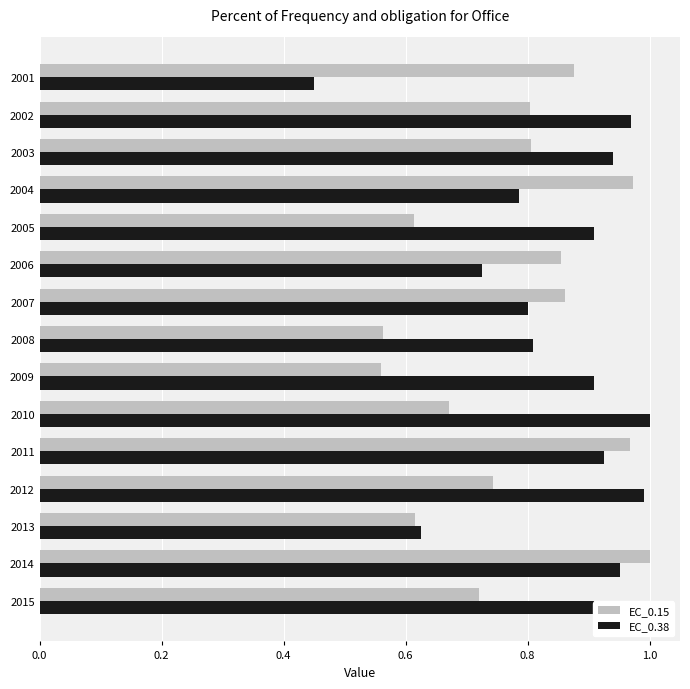

At 2002, list the series in order from smallest to largest.

EC_0.15, EC_0.38